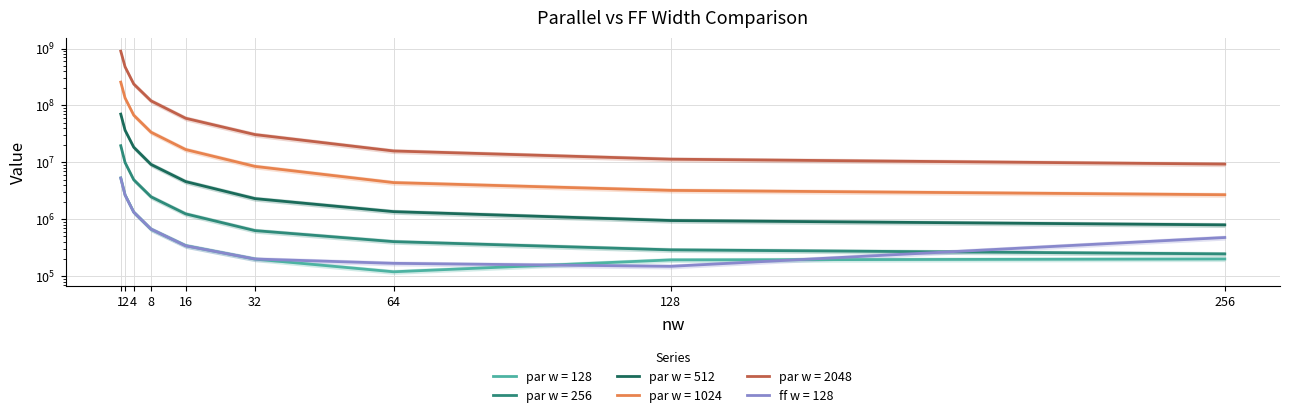

What are all the series names shown in the legend?

par w = 128, par w = 256, par w = 512, par w = 1024, par w = 2048, ff w = 128